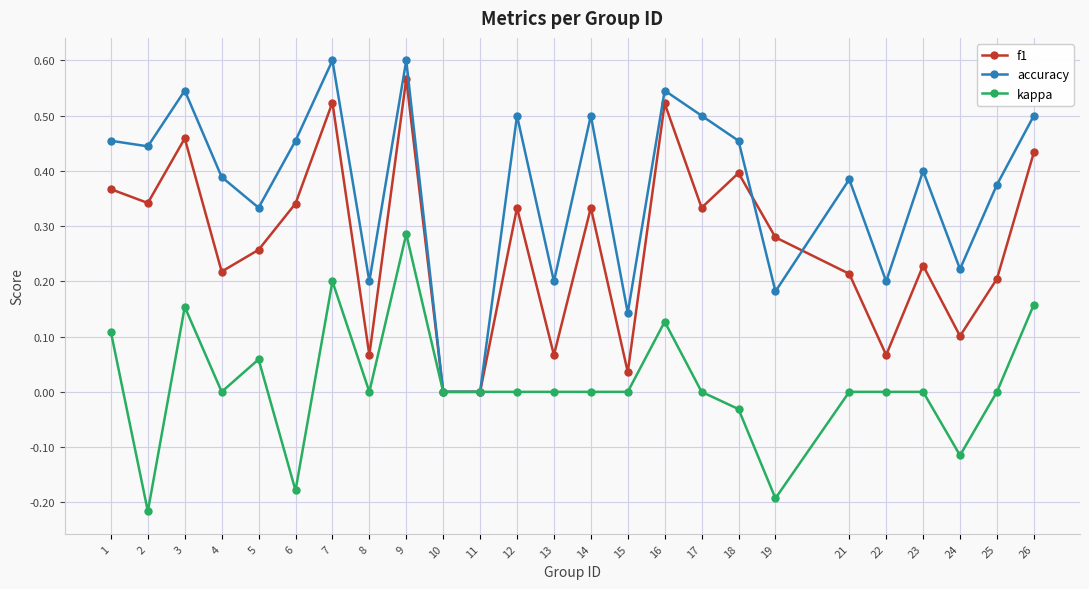

What is the sum of all accuracy values?

9.1